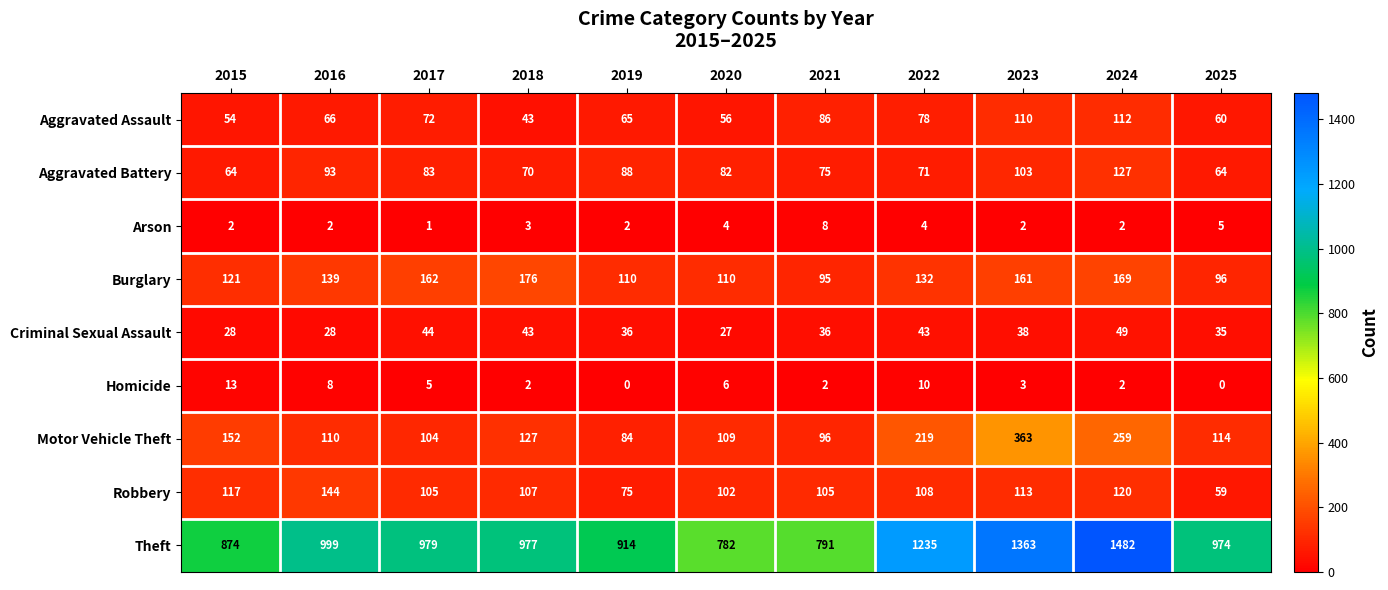

The Robbery series shows 31 at 2020. True or false?

False